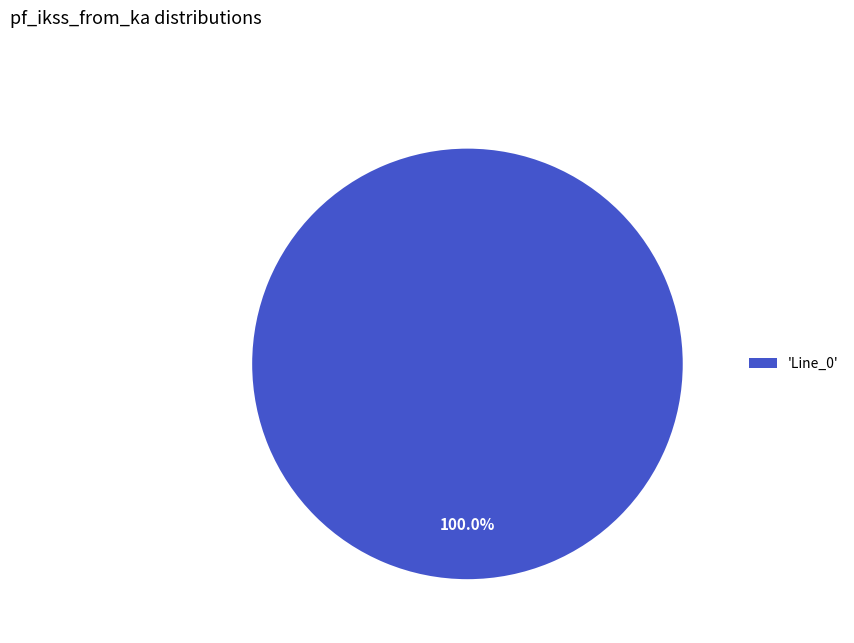

Rank the categories by value from highest to lowest.

'Line_0'